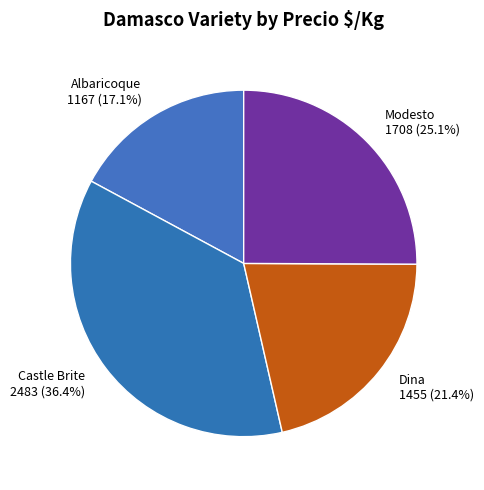

Do Castle Brite 2483 (36.4%) and Modesto 1708 (25.1%) together represent more than half of the pie?

Yes